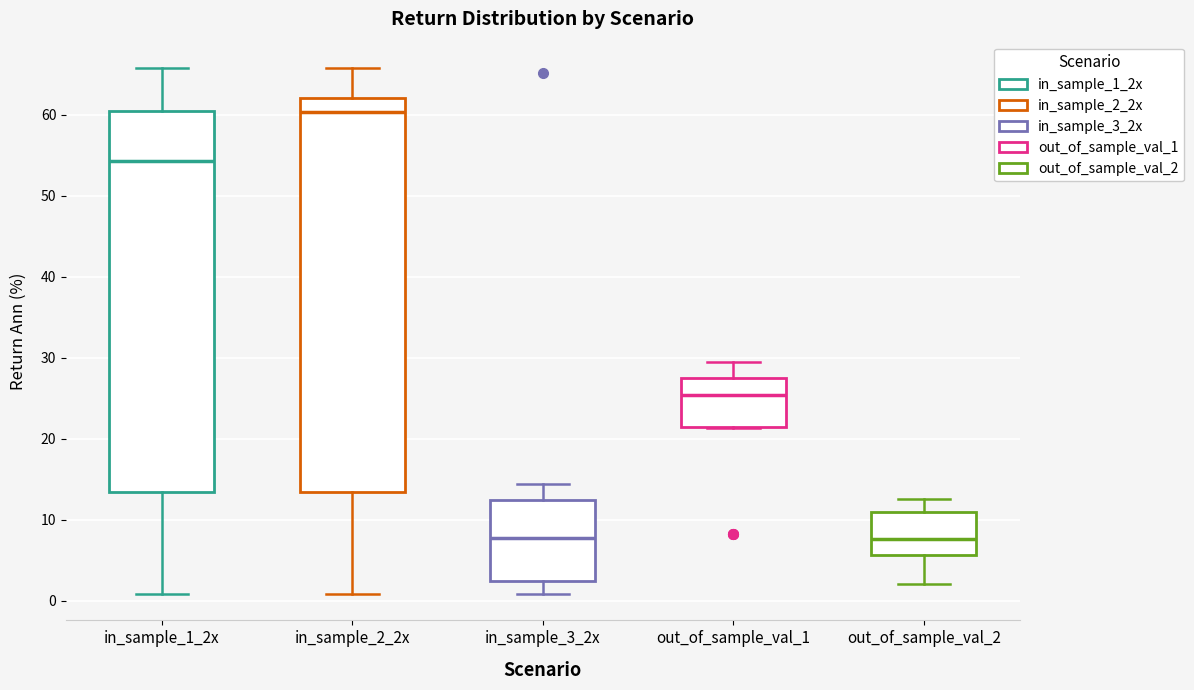

Which box is the tallest, from its lower edge to its upper edge?

in_sample_2_2x